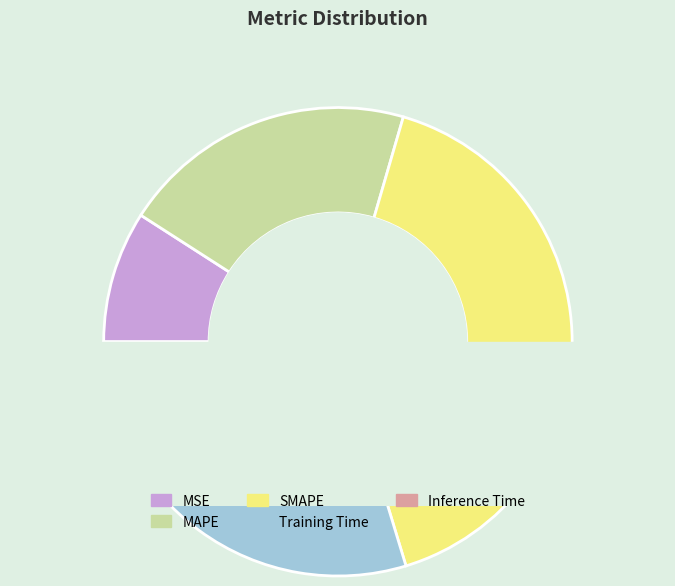

What percentage is the MAPE slice, to the nearest percent?

20%